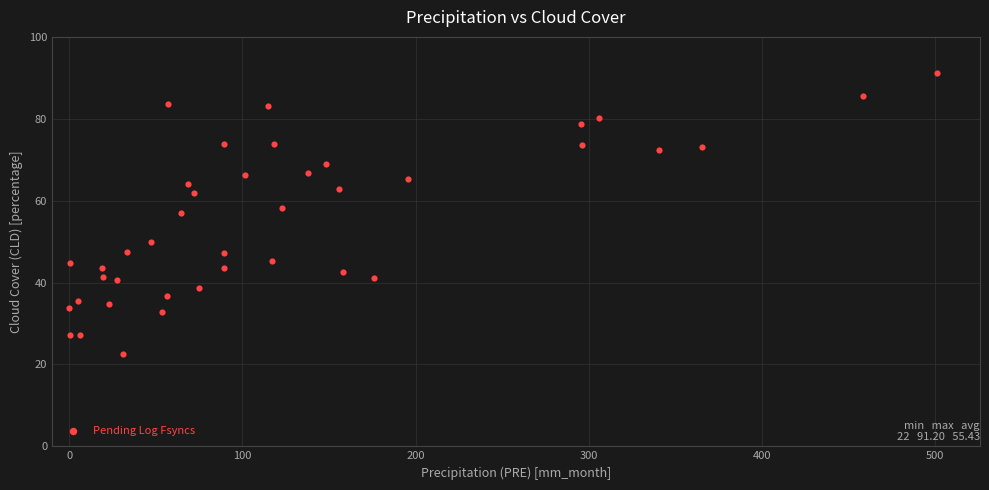

What is the range of Y values (max minus min)?

68.7